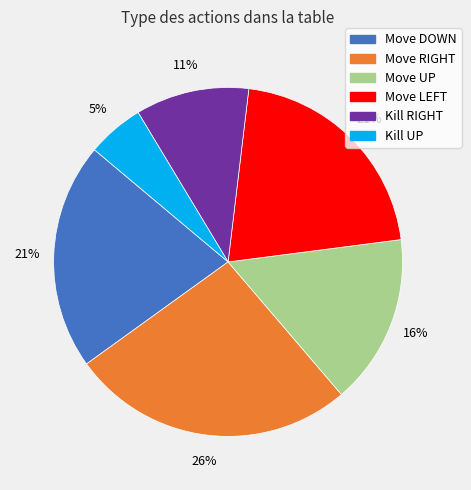

Which slice is the smallest?

Kill UP